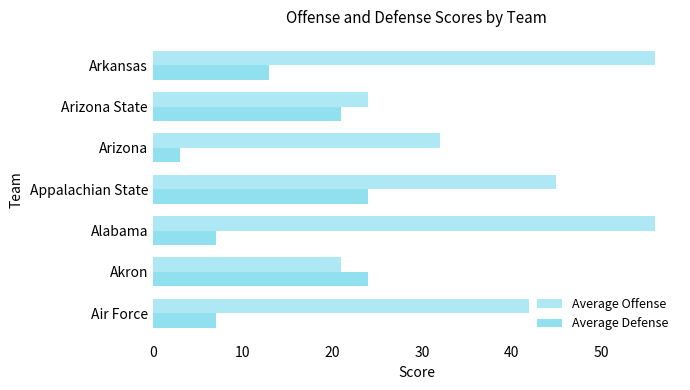

Count the number of categories in the chart.

7